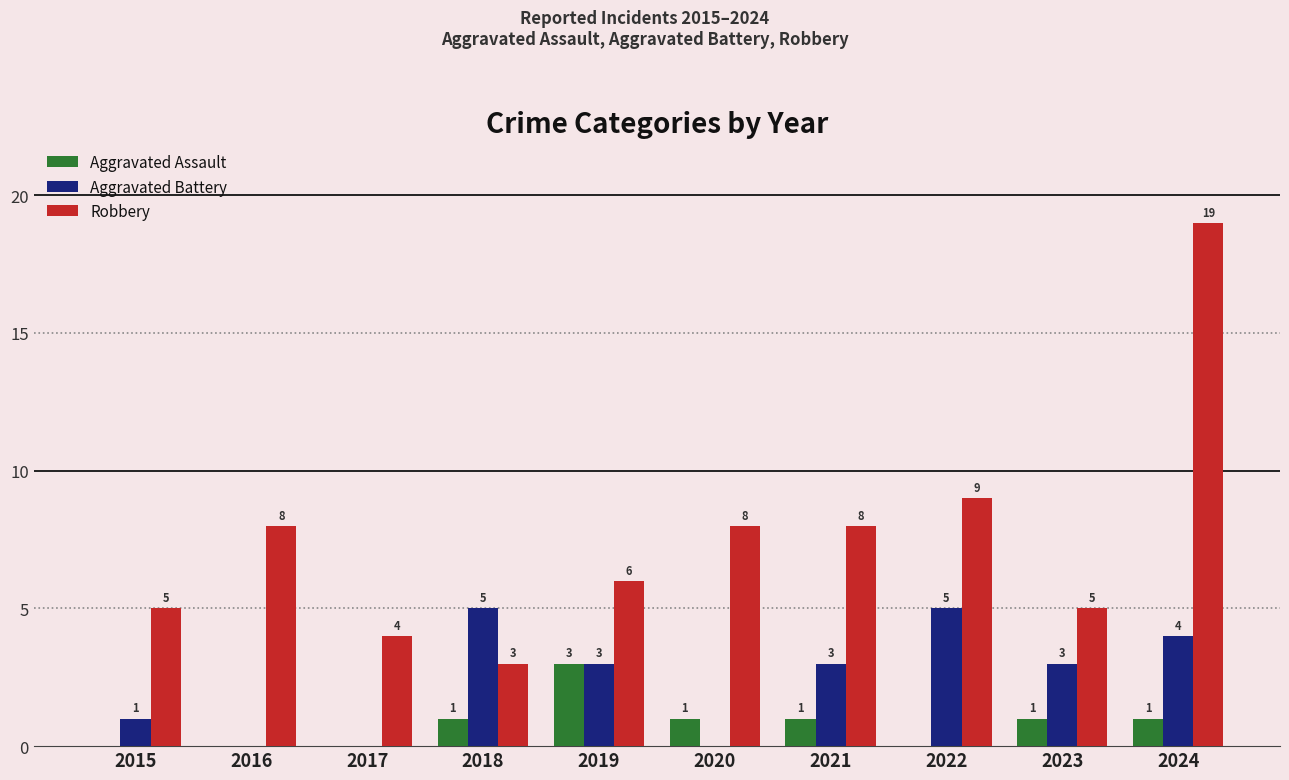

What is the maximum value shown in the chart?

19